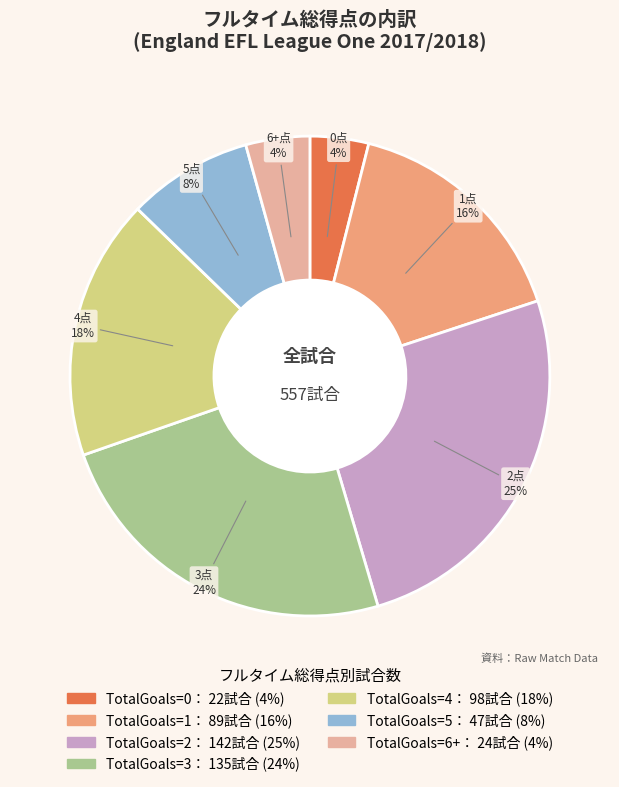

To the nearest percent, what is the average slice percentage?

14%